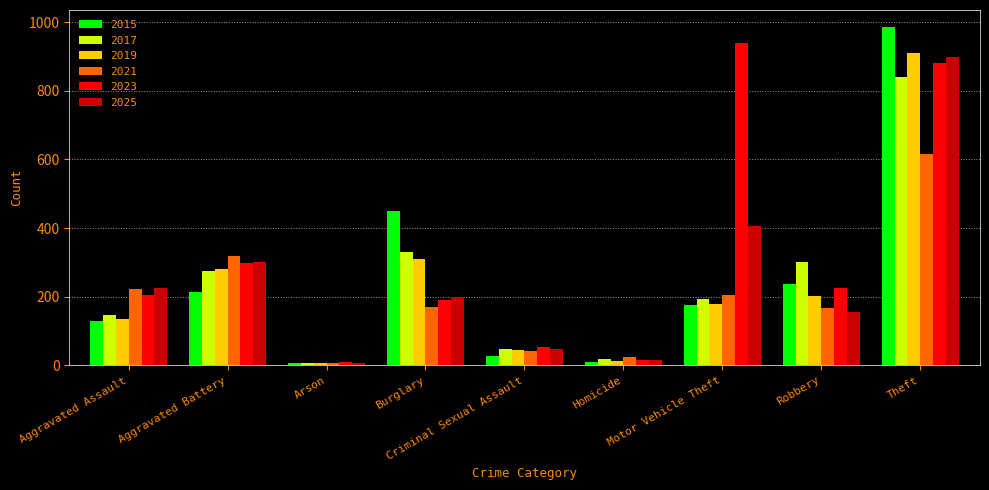

How many bars are there in each group?

6